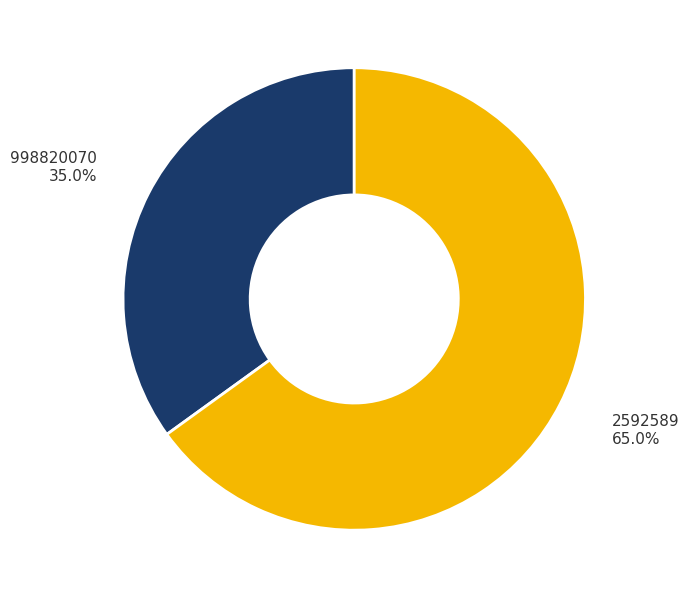

Is there any slice that represents more than half of the pie?

Yes